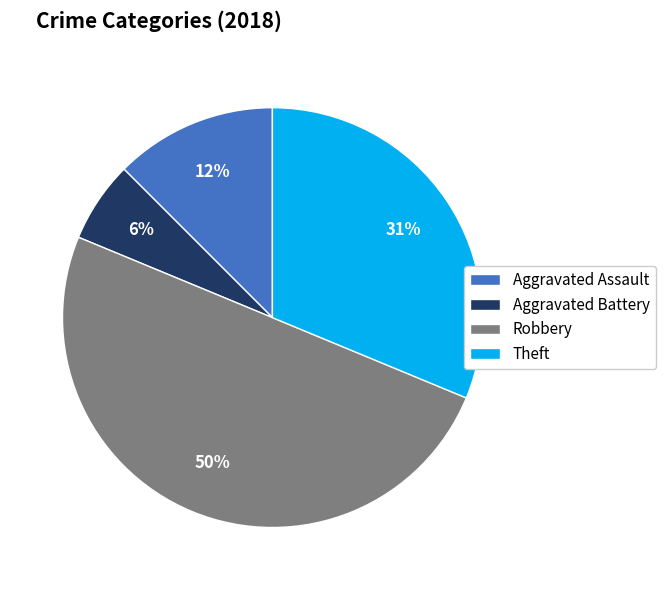

Is the sum of Aggravated Battery and Robbery greater than half?

Yes